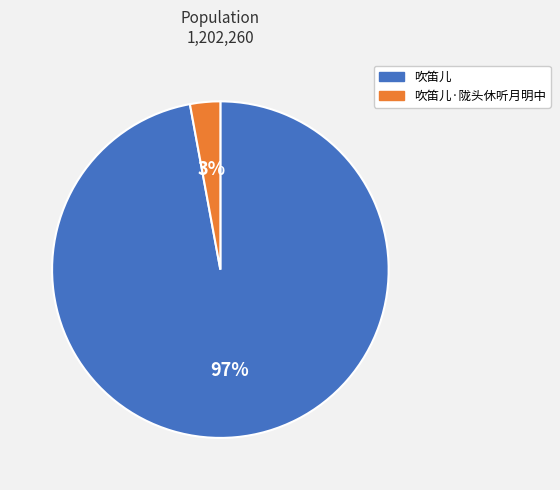

Which category has the smallest portion of the pie?

吹笛儿·陇头休听月明中